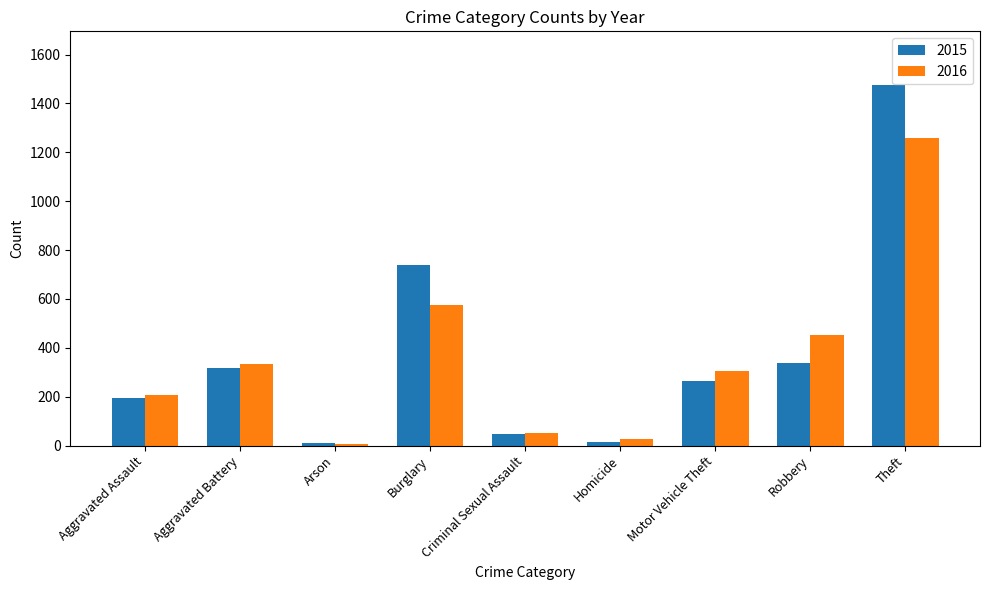

Where does the 2016 series first go above 304?

Aggravated Battery